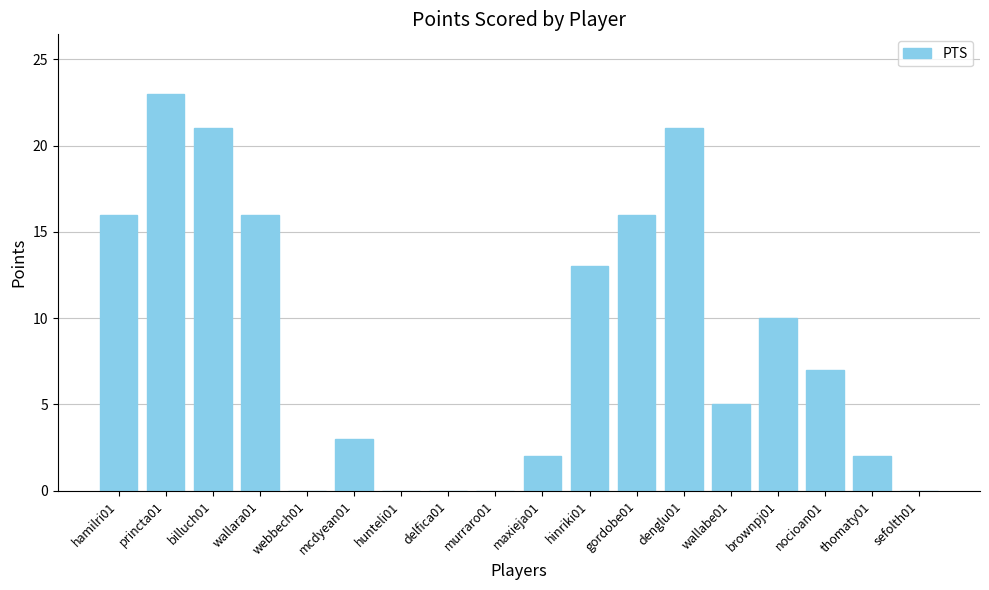

Which label corresponds to the largest value in the chart?

princta01